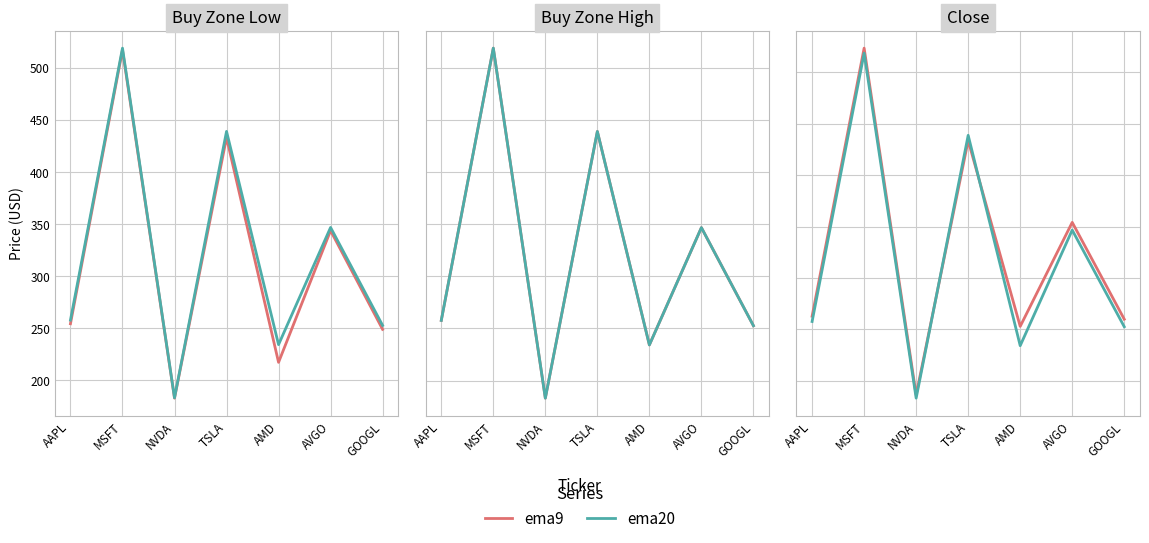

True or false: ema20 has more than 2 points higher than both neighbors.

True